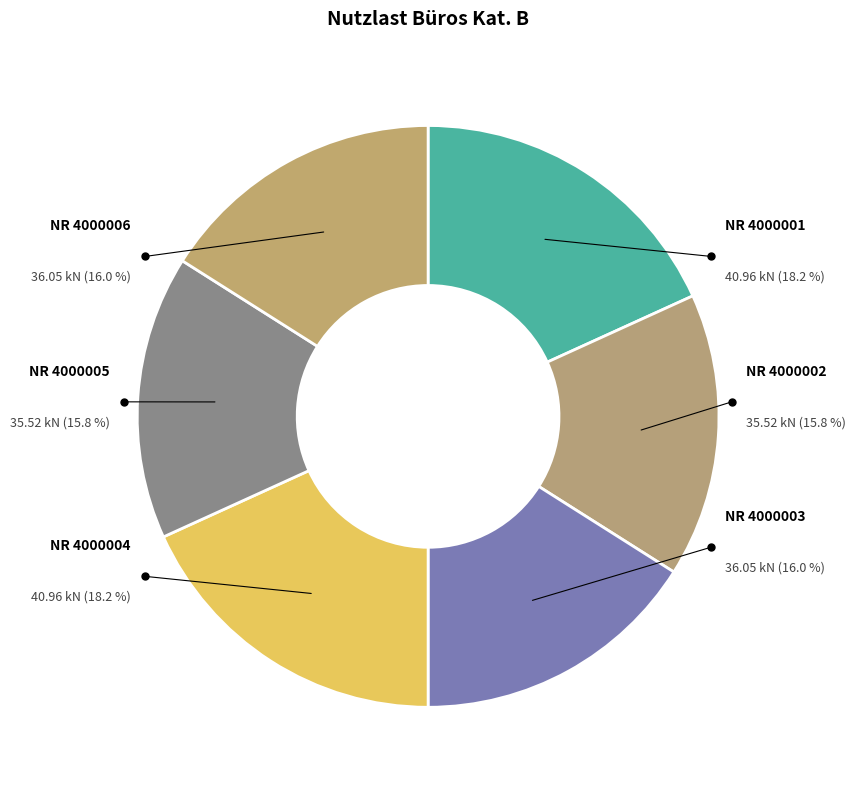

To the nearest percent, what is the average slice percentage?

17%